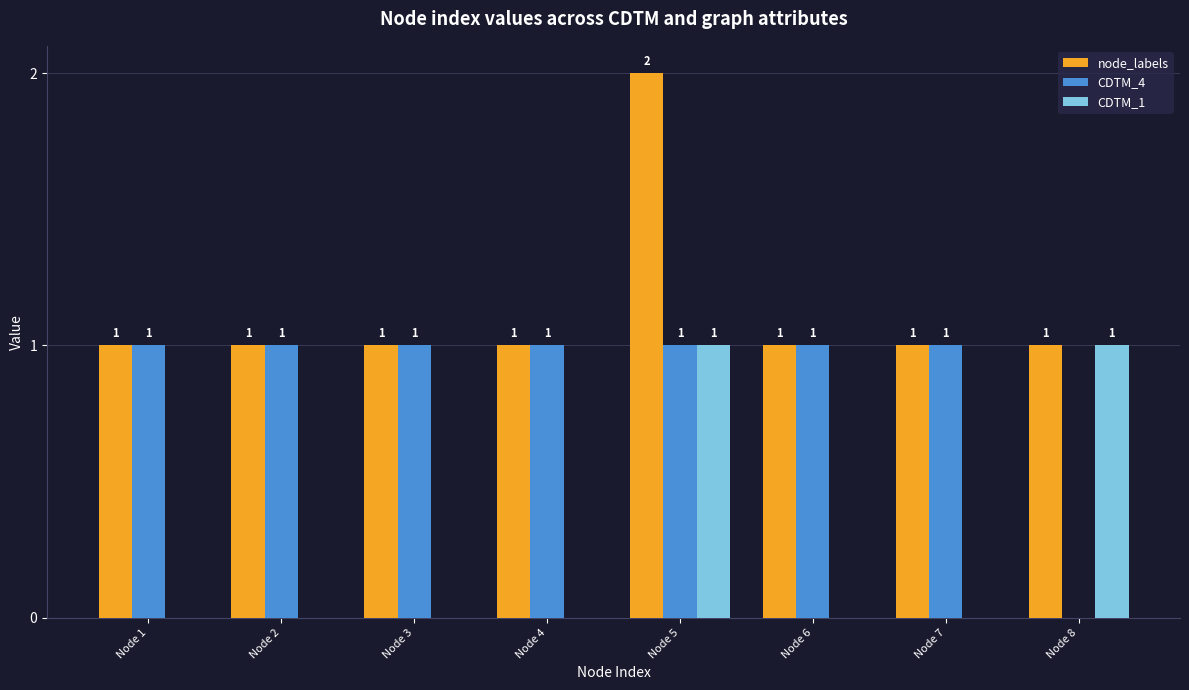

True or false: CDTM_1 has a value of 1 at Node 5.

True